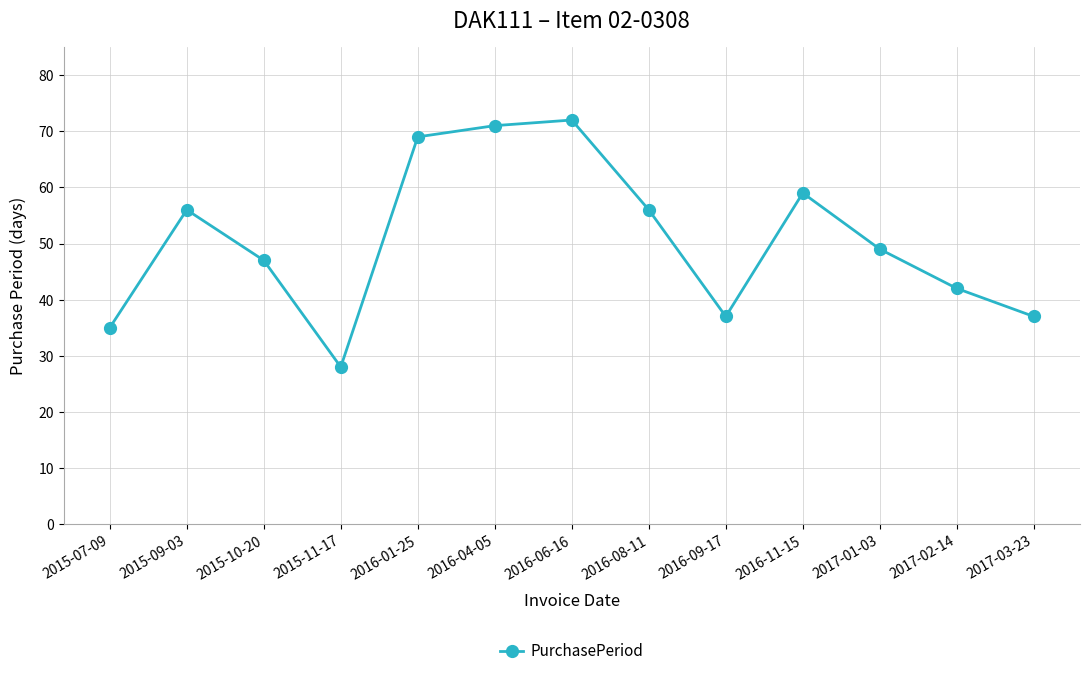

What is the greatest value displayed?

72